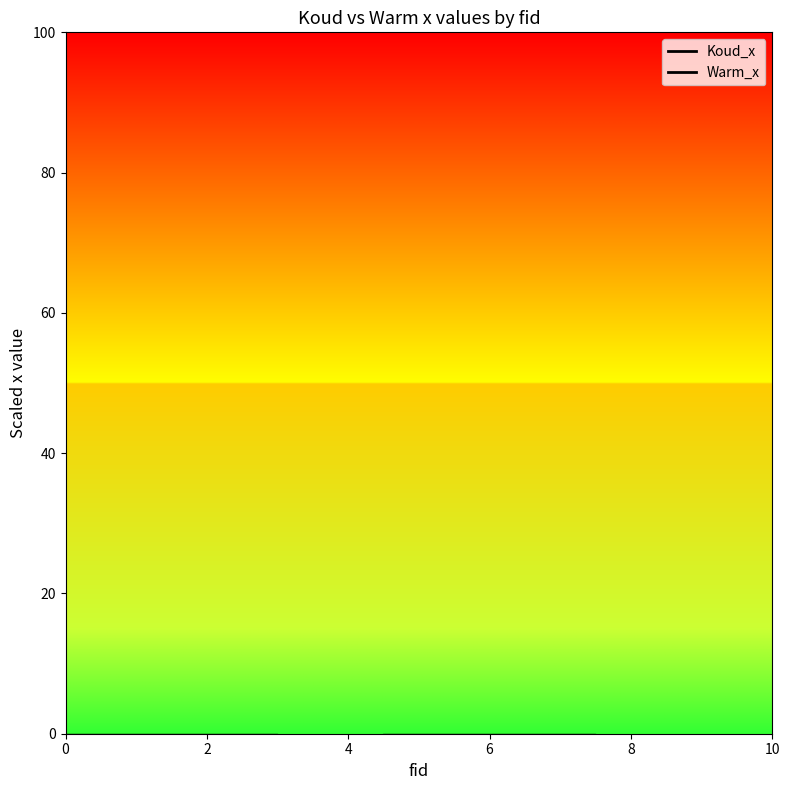

What is the sum of all Warm_x values?

-530324.3